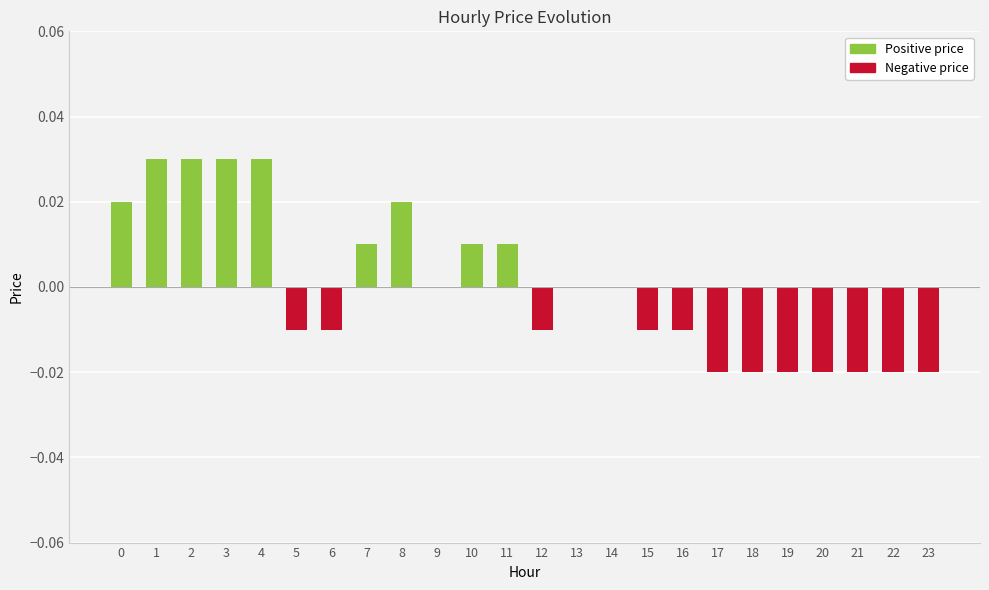

Is the value of Positive price at 4 greater than the value of Negative price at 15?

Yes